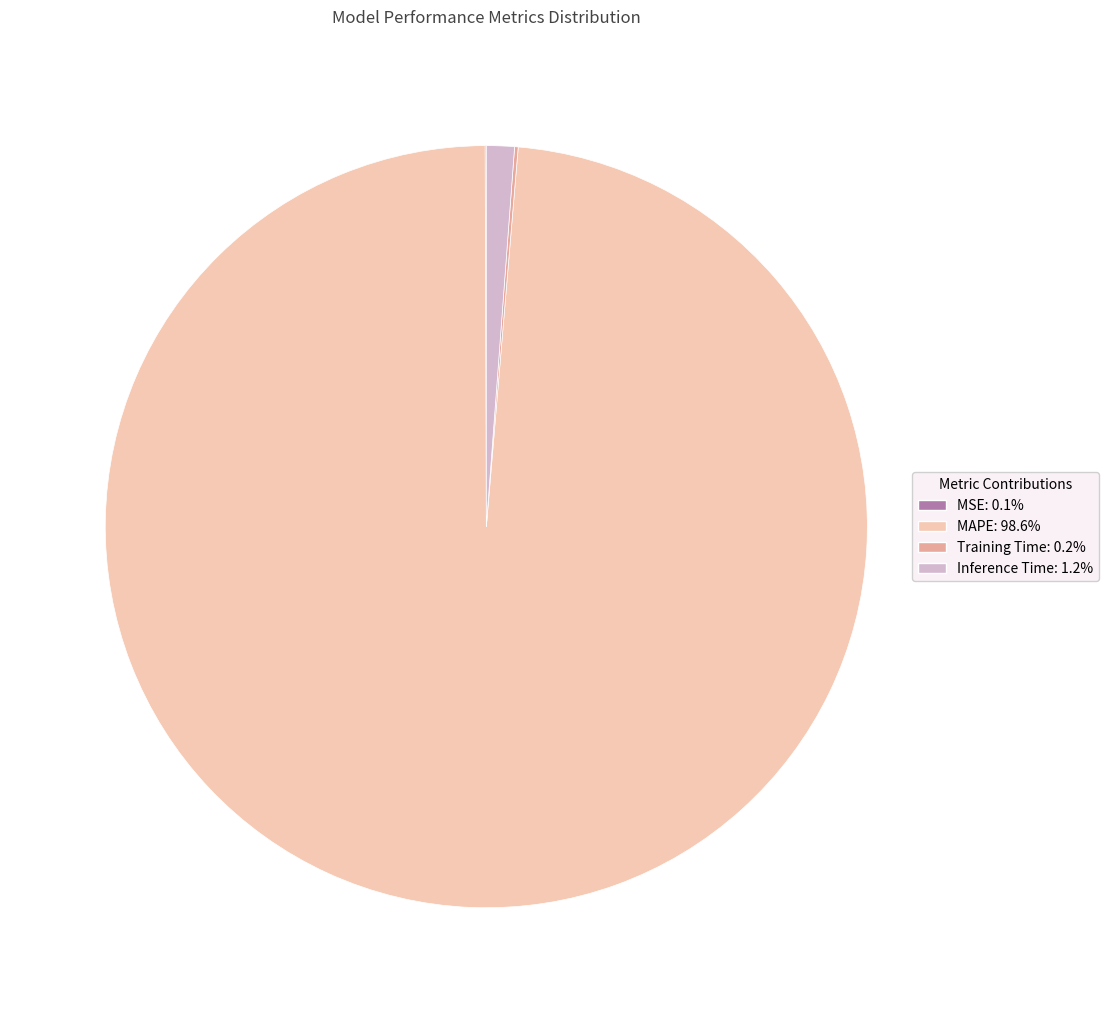

Combined, do MAPE and Inference Time account for over 50%?

Yes